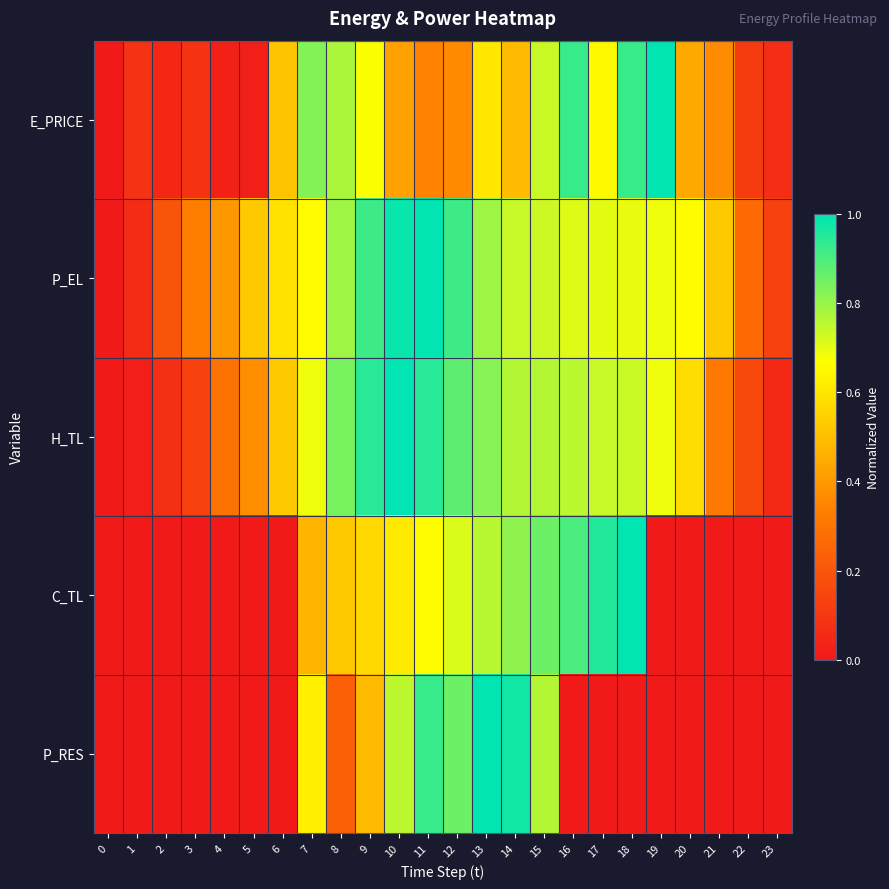

Count the number of data series in this chart.

5